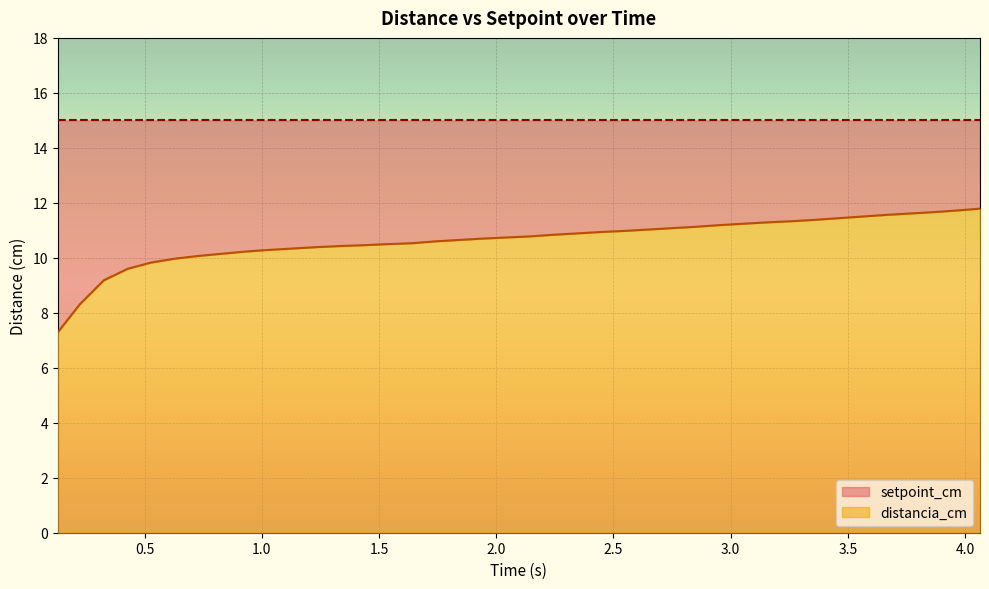

What is the maximum value for distancia_cm?

11.8